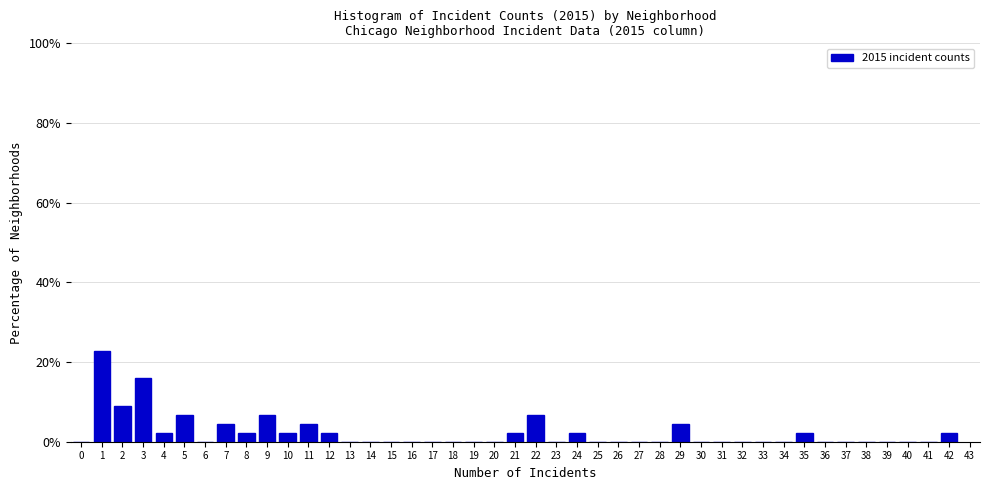

Reading left to right, list every bar in this chart as the range it spans on the x-axis followed by its height. The values are not printed on the chart, so give them approximately, as read against the axis.

-0.5 to 0.5: 0
0.5 to 1.5: 22
1.5 to 2.5: 10
2.5 to 3.5: 16
3.5 to 4.5: 2
4.5 to 5.5: 6
5.5 to 6.5: 0
6.5 to 7.5: 4
7.5 to 8.5: 2
8.5 to 9.5: 6
9.5 to 10.5: 2
10.5 to 11.5: 4
11.5 to 12.5: 2
12.5 to 13.5: 0
13.5 to 14.5: 0
14.5 to 15.5: 0
15.5 to 16.5: 0
16.5 to 17.5: 0
17.5 to 18.5: 0
18.5 to 19.5: 0
19.5 to 20.5: 0
20.5 to 21.5: 2
21.5 to 22.5: 6
22.5 to 23.5: 0
23.5 to 24.5: 2
24.5 to 25.5: 0
25.5 to 26.5: 0
26.5 to 27.5: 0
27.5 to 28.5: 0
28.5 to 29.5: 4
29.5 to 30.5: 0
30.5 to 31.5: 0
31.5 to 32.5: 0
32.5 to 33.5: 0
33.5 to 34.5: 0
34.5 to 35.5: 2
35.5 to 36.5: 0
36.5 to 37.5: 0
37.5 to 38.5: 0
38.5 to 39.5: 0
39.5 to 40.5: 0
40.5 to 41.5: 0
41.5 to 42.5: 2